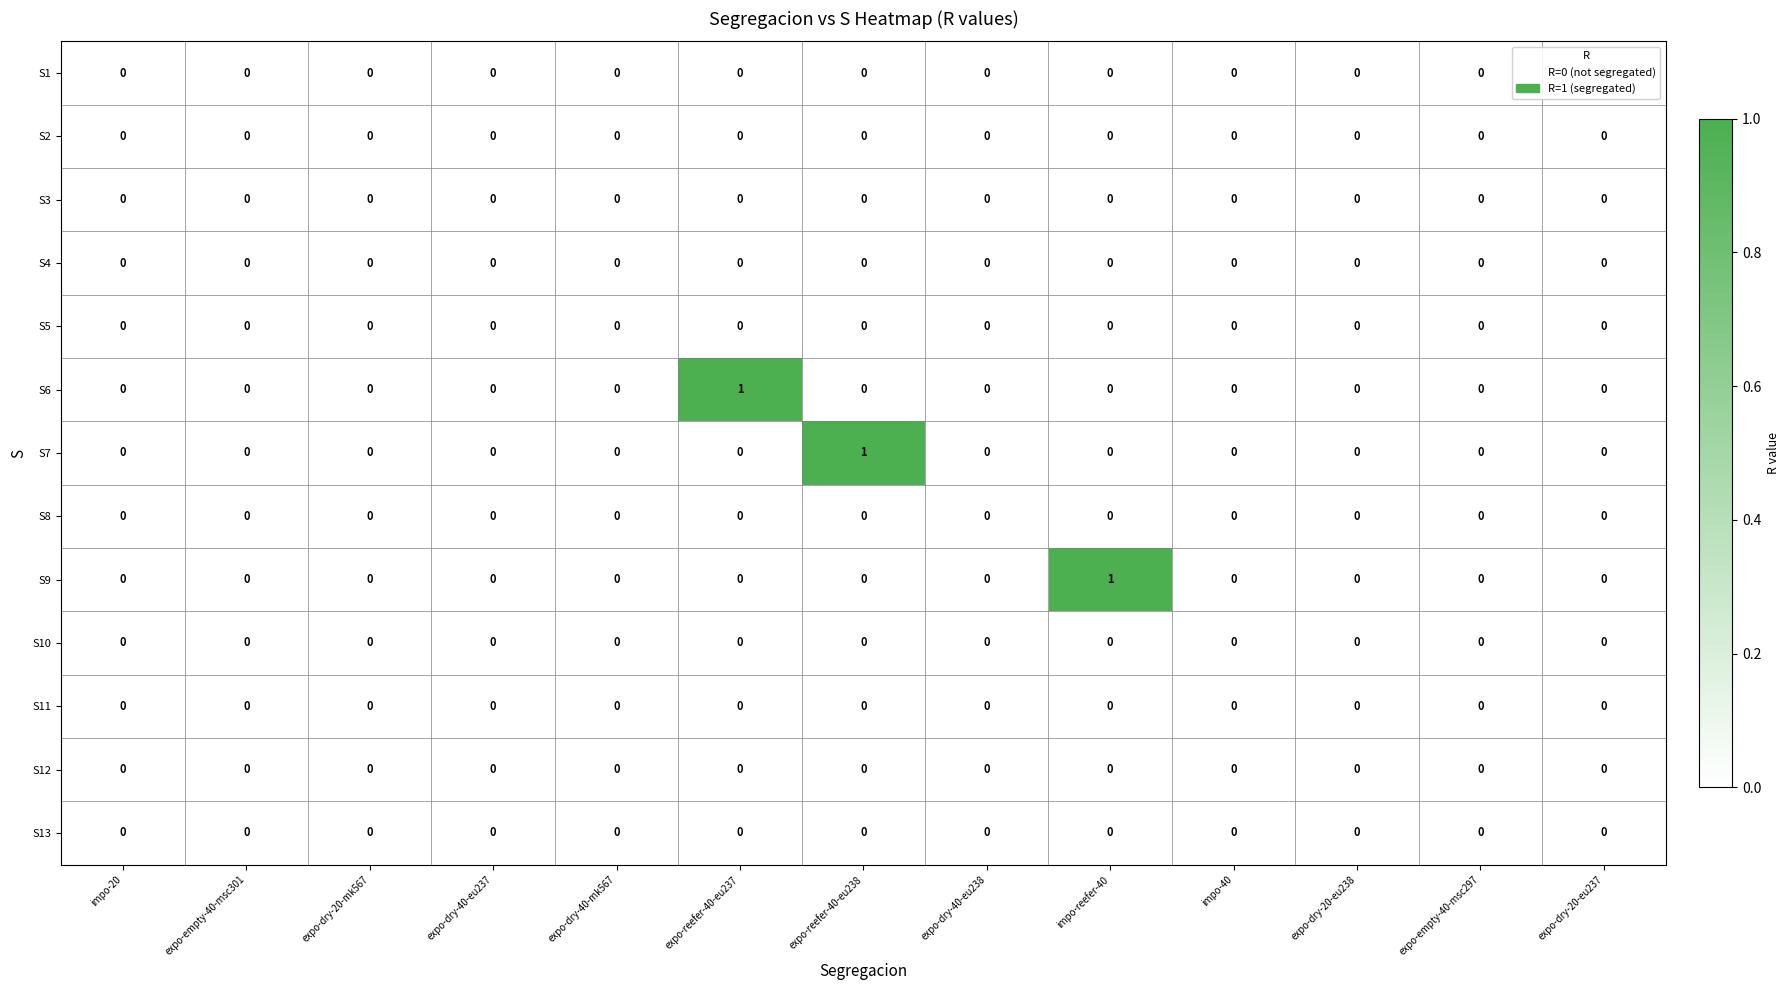

The S4 series shows 0 at expo-reefer-40-eu237. True or false?

True